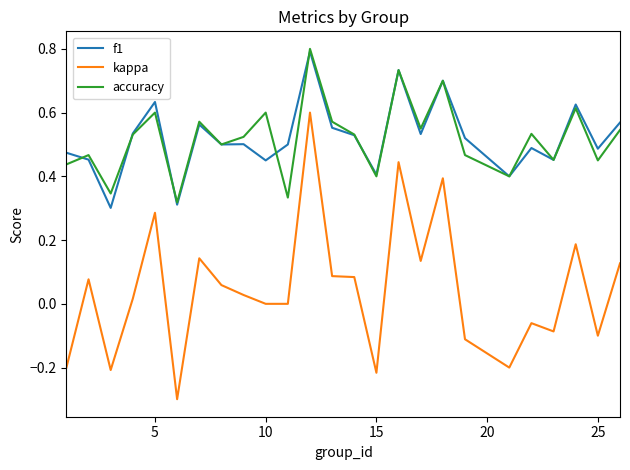

Is this an area chart (filled region under the line)?

No